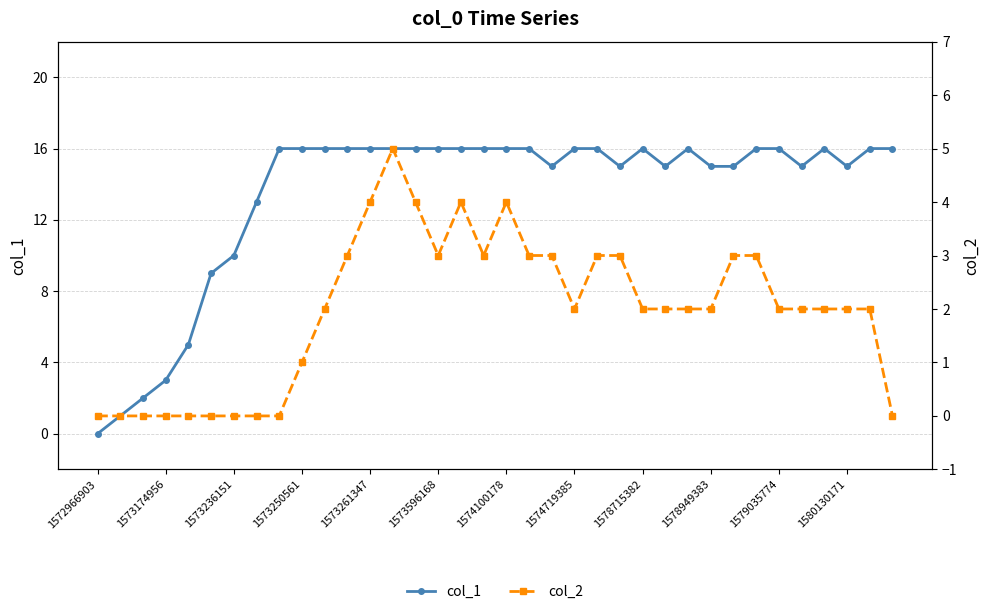

What is the sum of the col_2 values at 17 and 16?

7